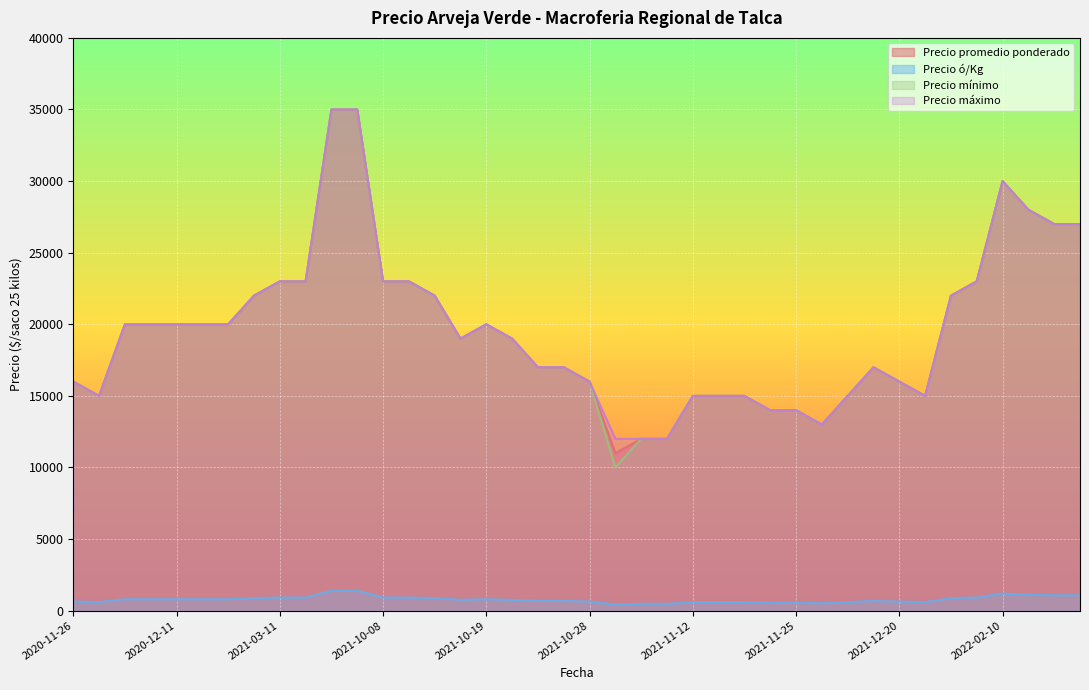

At which category is the sum across all series the highest?

2021-09-08